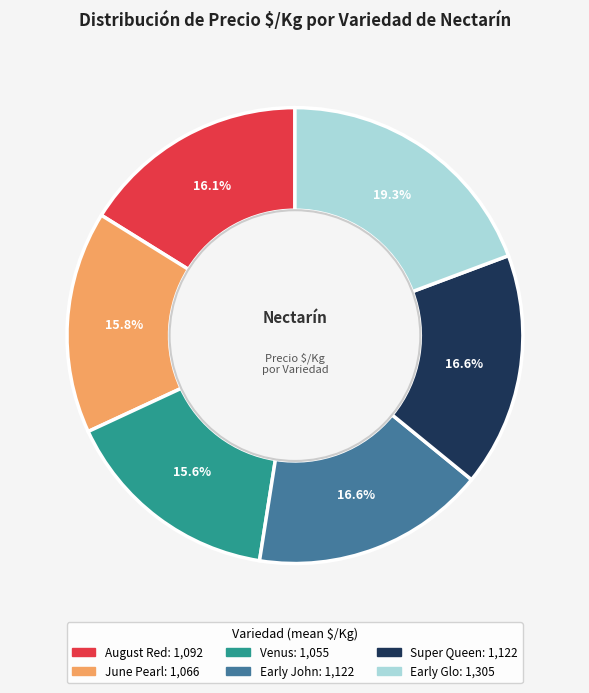

Which slice is the largest?

Early Glo